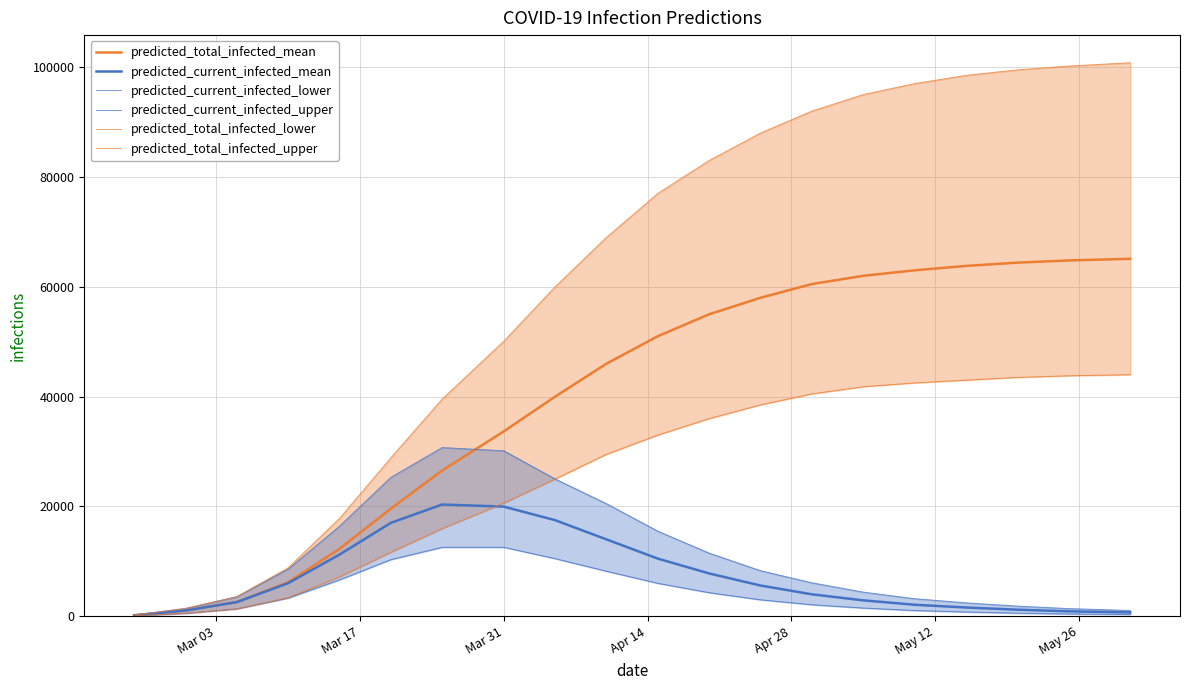

What is the value of the predicted_current_infected_mean point at the 17th from the left?

1600